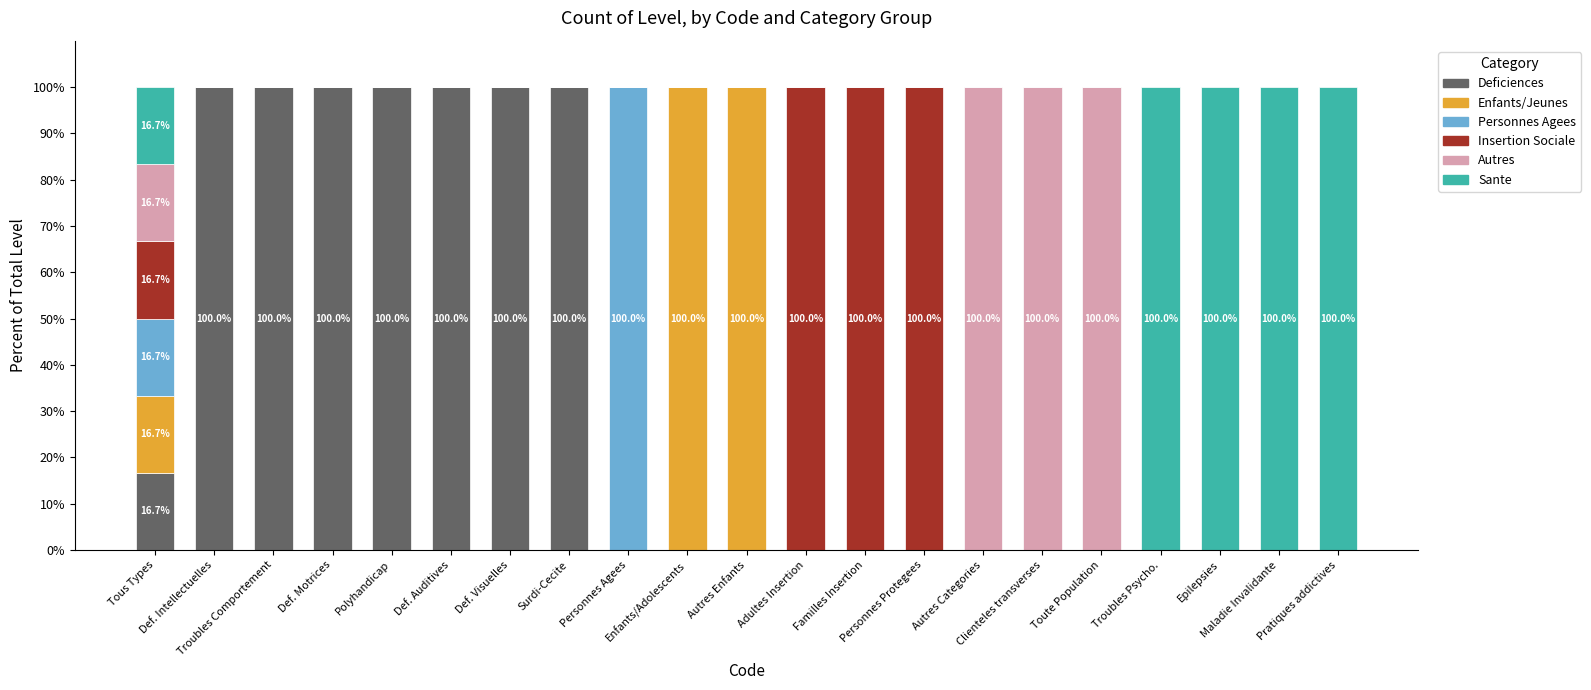

What is the maximum value for Deficiences?

100.0